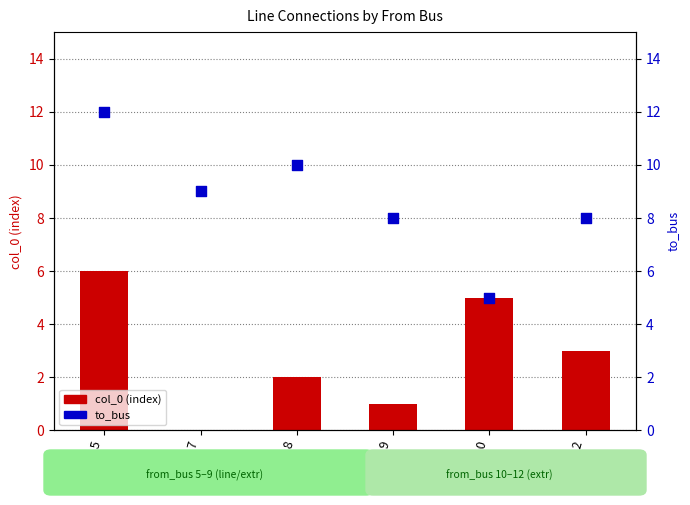

At how many categories does at least one series exceed 2?

6